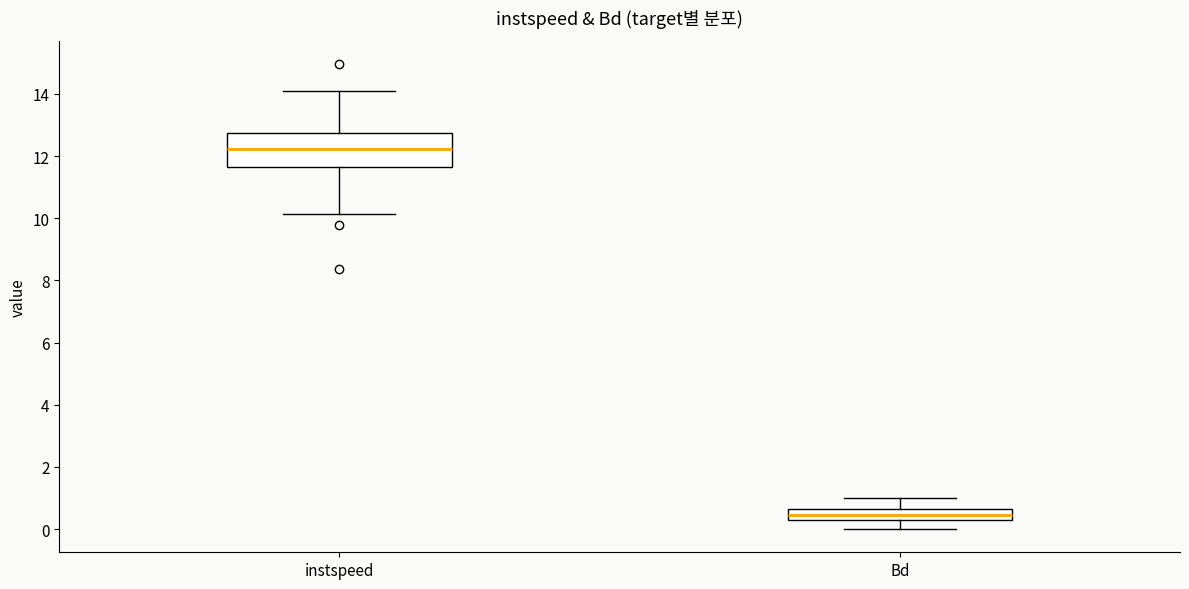

Reading left to right, transcribe this box plot: for each box, give where its median line is, the range the box spans, and where its two whiskers end, as read against the y-axis. The values are not printed on the chart, so give them approximately, as read against the axis.

instspeed: median 12.2, box 11.6 to 12.8, whiskers 10.2 to 14.0
Bd: median 0.4, box 0.2 to 0.6, whiskers 0.0 to 1.0